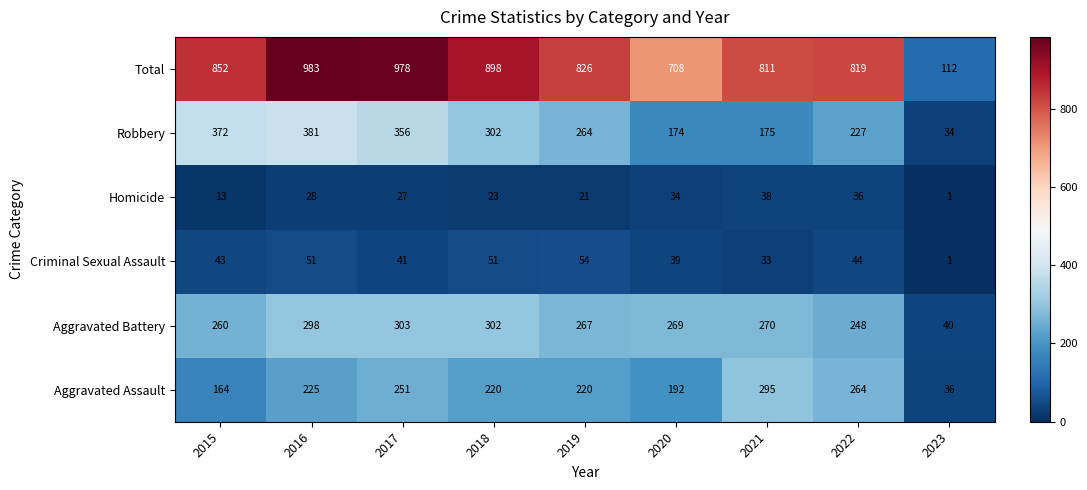

What is the difference between the highest and lowest values at 2022?

783